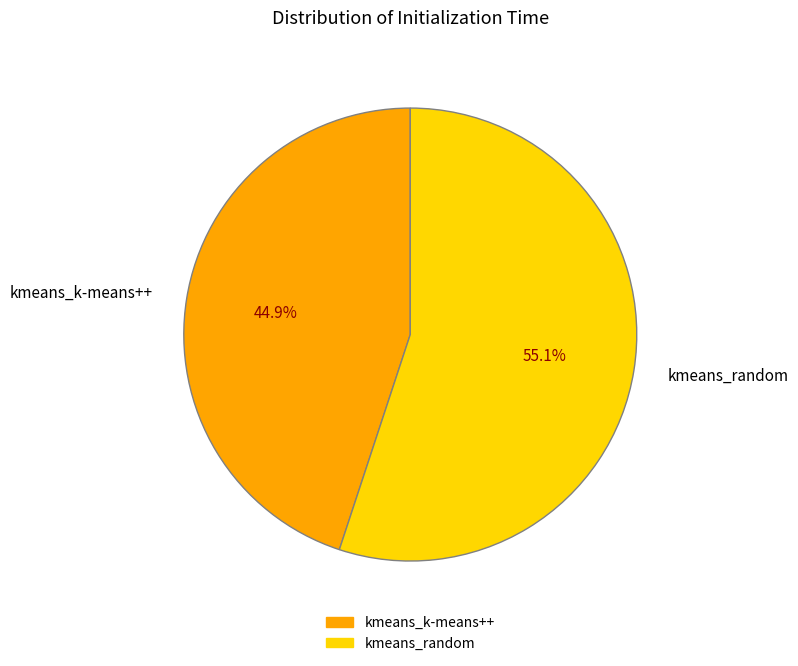

To the nearest percent, what is the average slice percentage?

50%